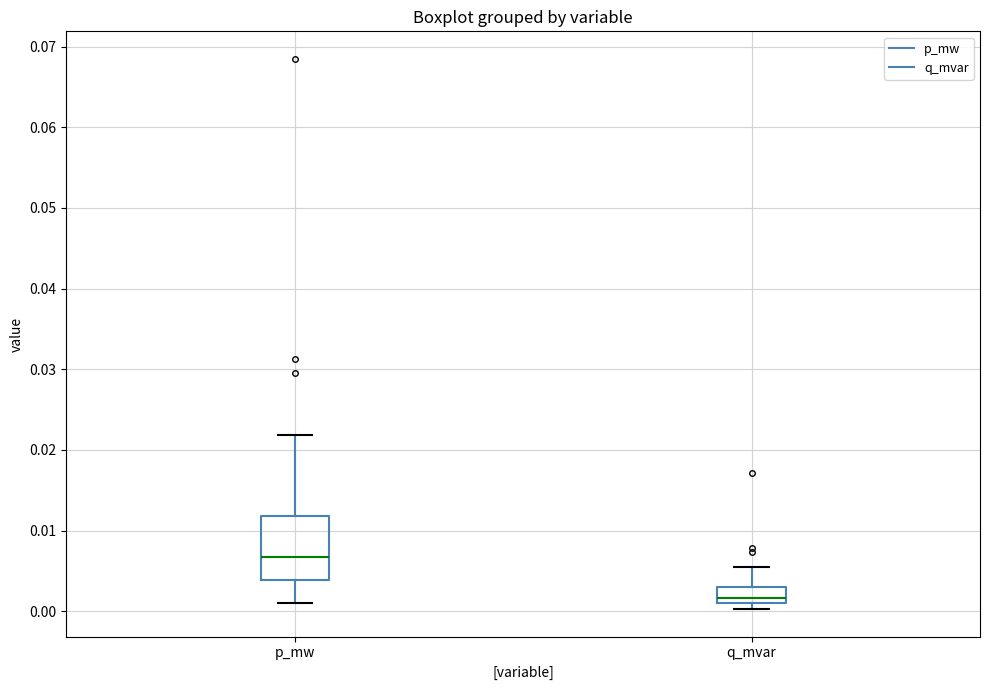

Which box is the tallest, from its lower edge to its upper edge?

p_mw